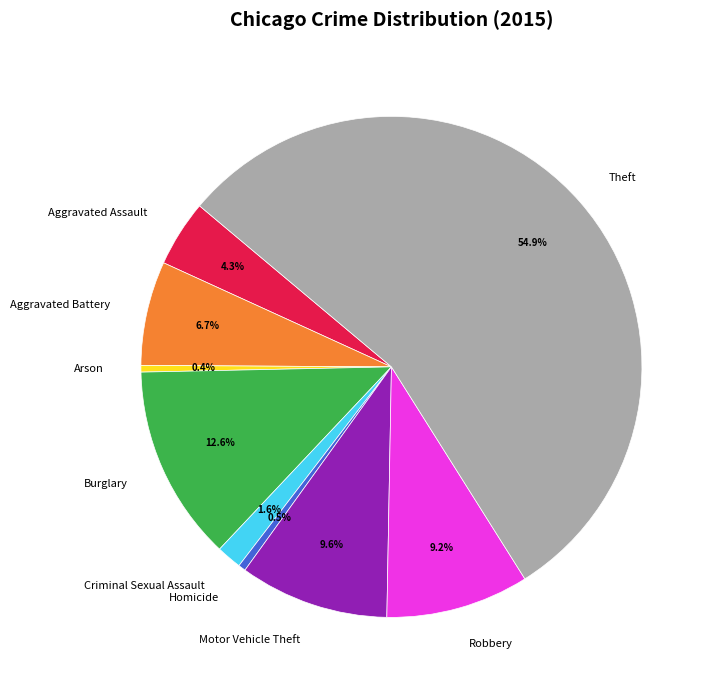

Which slice represents more than half of the pie?

Theft